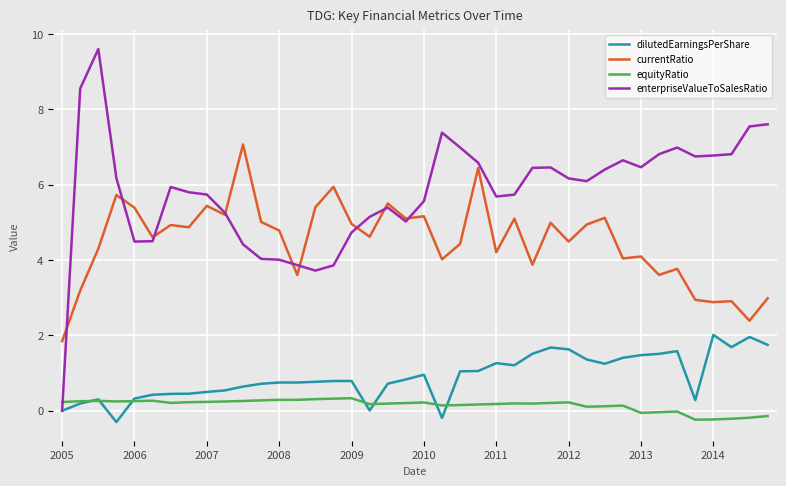

How many series are shown in this chart?

4